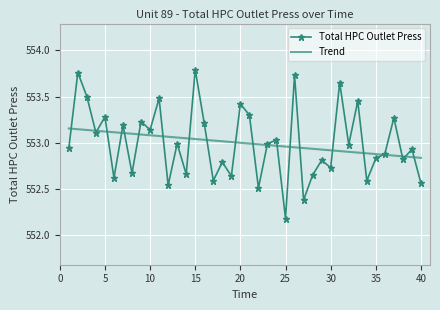

What is the minimum value shown in the chart?

552.2